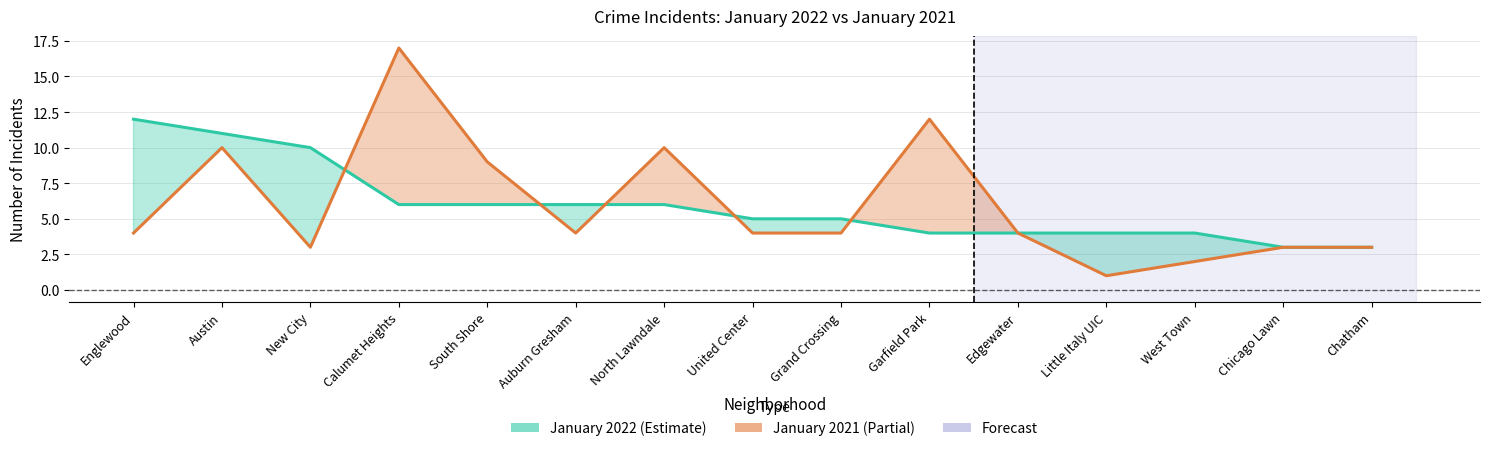

Is the value of January 2021 at Little Italy UIC greater than the value of January 2022 at Edgewater?

No